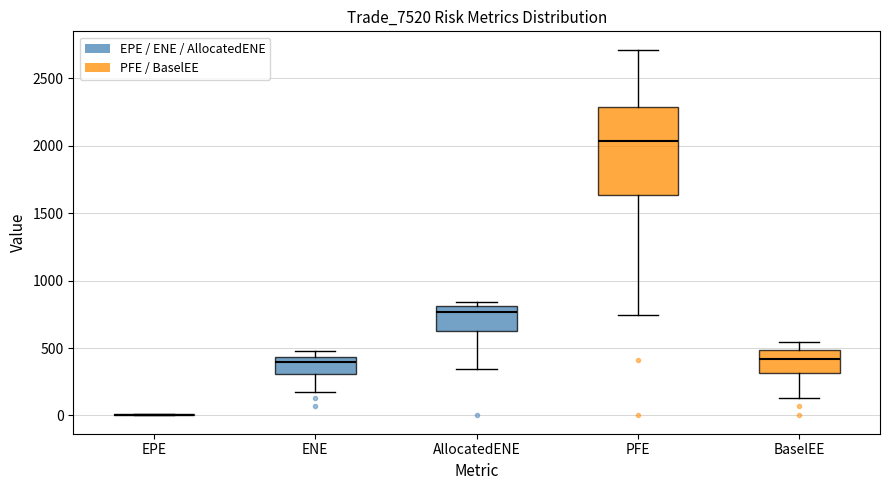

Where is the lower edge of the box for BaselEE on the y-axis? The values are not printed on the chart, so give them approximately, as read against the axis.

300